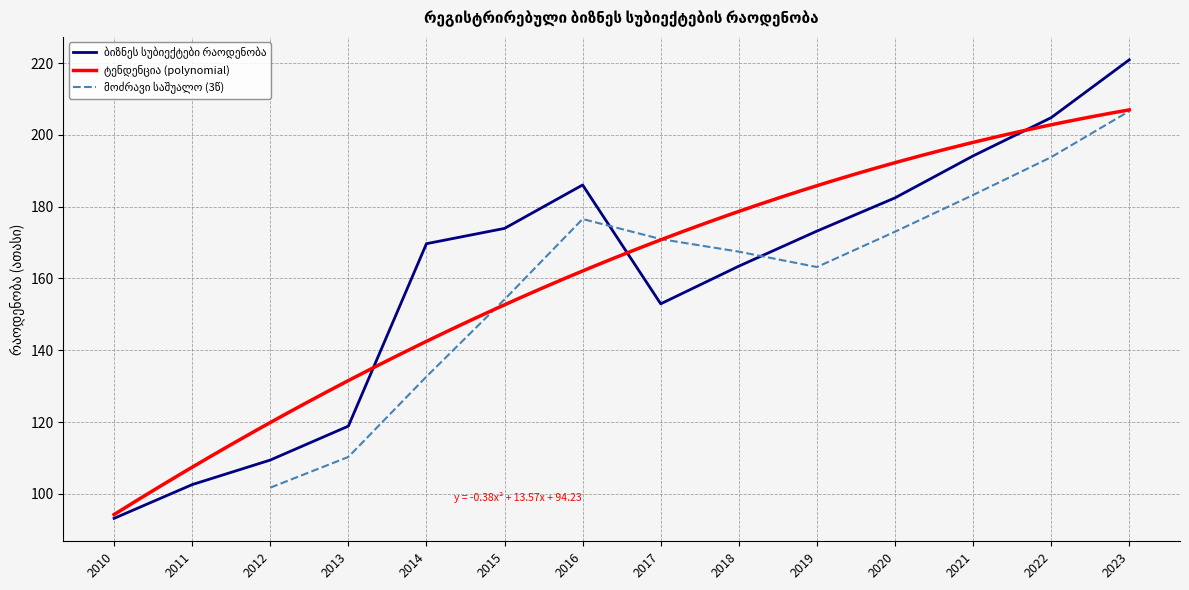

Is it true that the value at 2022 is 341.4?

False